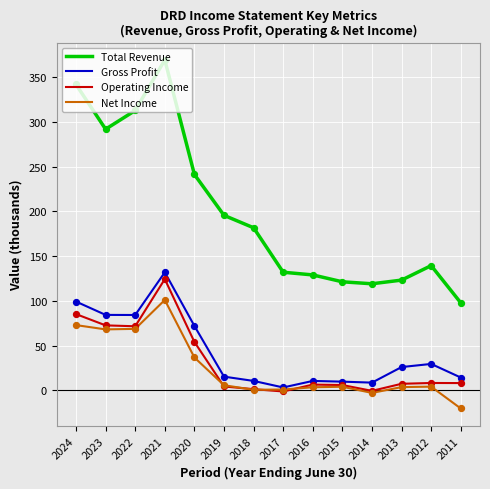

At which category is the sum across all series the highest?

2021